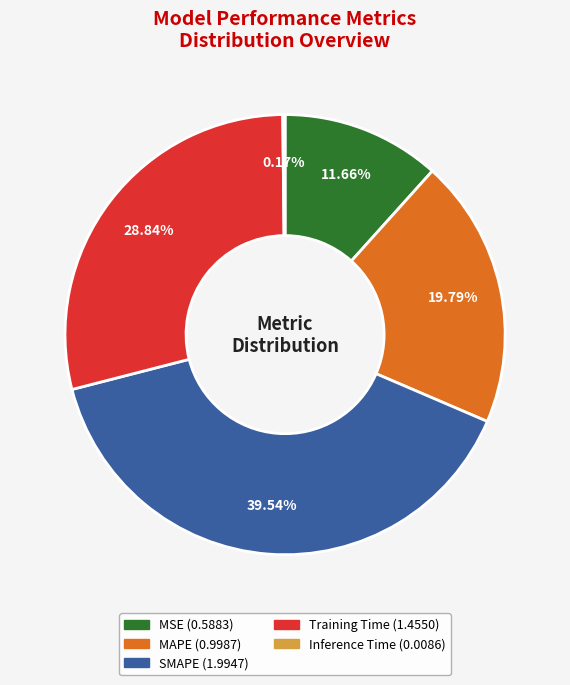

The SMAPE slice represents 40% of the pie. True or false?

True